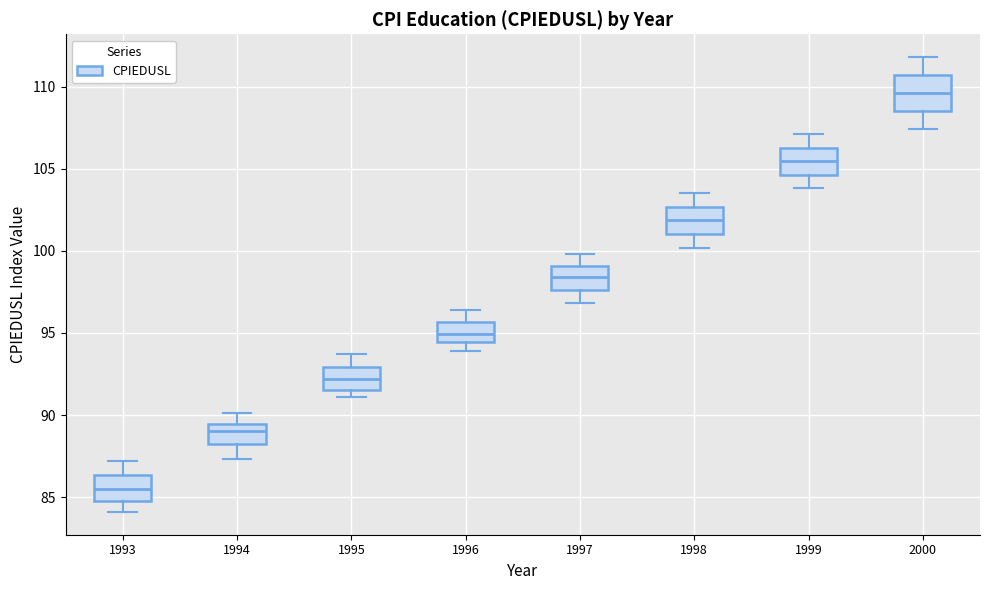

Reading left to right, read every box against the y-axis: the position of its median line, the range the box covers, and the ends of its whiskers. The values are not printed on the chart, so give them approximately, as read against the axis.

1993: median 85.5, box 85.0 to 86.5, whiskers 84.0 to 87.0
1994: median 89.0, box 88.5 to 89.5, whiskers 87.5 to 90.0
1995: median 92.0, box 91.5 to 93.0, whiskers 91.0 to 93.5
1996: median 95.0, box 94.5 to 95.5, whiskers 94.0 to 96.5
1997: median 98.5, box 97.5 to 99.0, whiskers 97.0 to 100.0
1998: median 102.0, box 101.0 to 102.5, whiskers 100.0 to 103.5
1999: median 105.5, box 104.5 to 106.5, whiskers 104.0 to 107.0
2000: median 109.5, box 108.5 to 110.5, whiskers 107.5 to 112.0